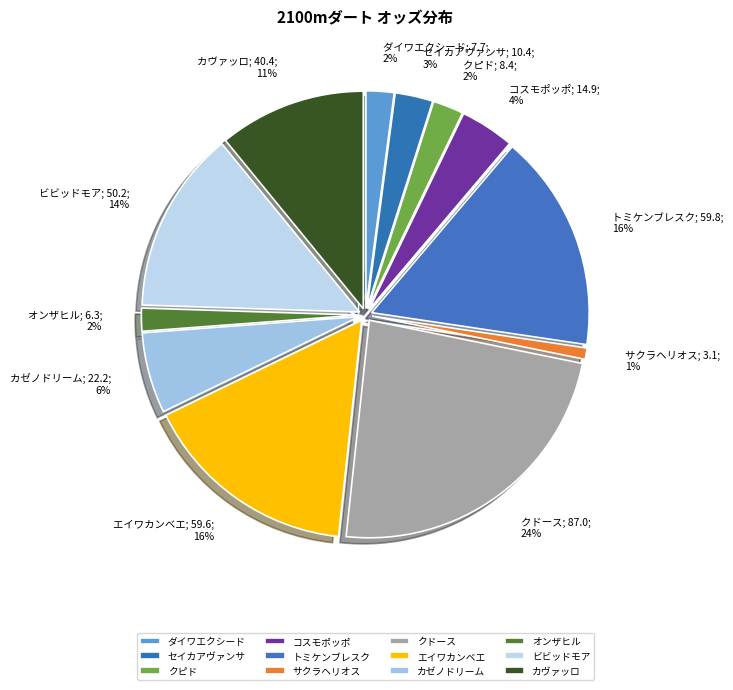

How many segments does this pie chart have?

12